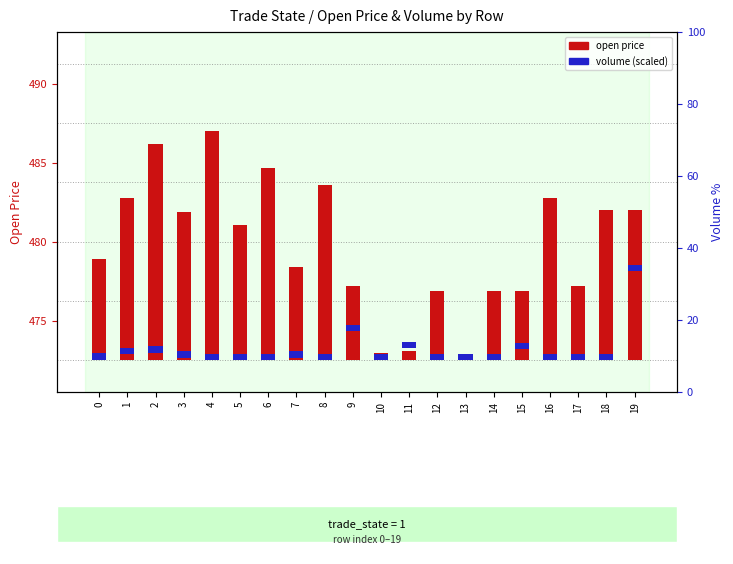

How many groups of bars are there?

20